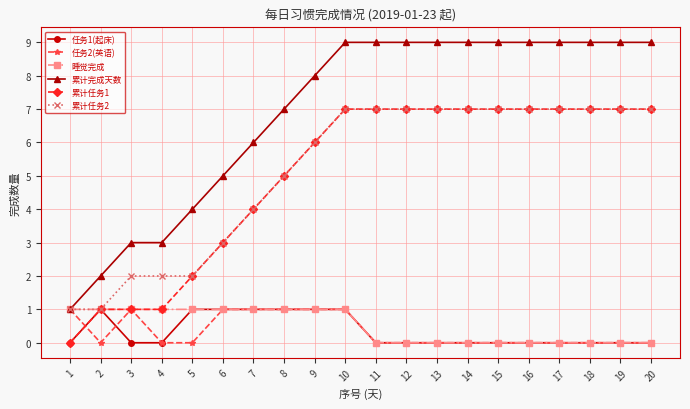

Reading left to right, list all the values displayed in this chart.

任务1(起床): 1=0	2=1	3=0	4=0	5=1	6=1	7=1	8=1	9=1	10=1	11=0	12=0	13=0	14=0	15=0	16=0	17=0	18=0	19=0	20=0
任务2(英语): 1=1	2=0	3=1	4=0	5=0	6=1	7=1	8=1	9=1	10=1	11=0	12=0	13=0	14=0	15=0	16=0	17=0	18=0	19=0	20=0
睡觉完成: 1=1	2=1	3=1	4=1	5=1	6=1	7=1	8=1	9=1	10=1	11=0	12=0	13=0	14=0	15=0	16=0	17=0	18=0	19=0	20=0
累计完成天数: 1=1	2=2	3=3	4=3	5=4	6=5	7=6	8=7	9=8	10=9	11=9	12=9	13=9	14=9	15=9	16=9	17=9	18=9	19=9	20=9
累计任务1: 1=0	2=1	3=1	4=1	5=2	6=3	7=4	8=5	9=6	10=7	11=7	12=7	13=7	14=7	15=7	16=7	17=7	18=7	19=7	20=7
累计任务2: 1=1	2=1	3=2	4=2	5=2	6=3	7=4	8=5	9=6	10=7	11=7	12=7	13=7	14=7	15=7	16=7	17=7	18=7	19=7	20=7